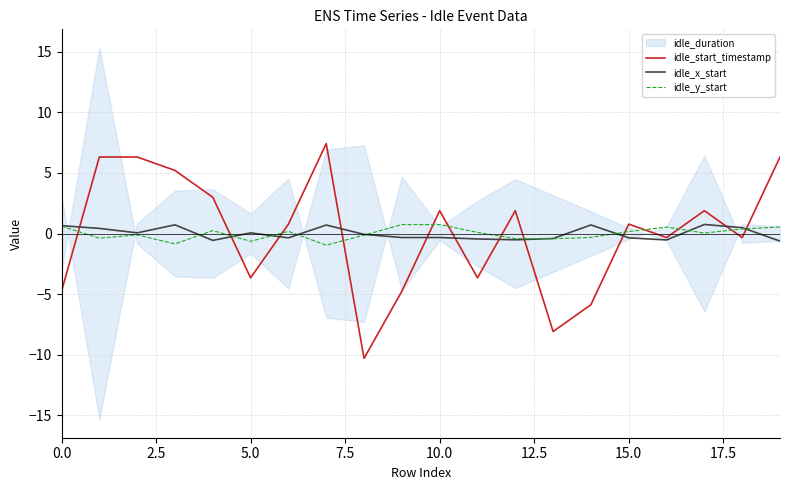

What is the label of the 12th point from the left?

11